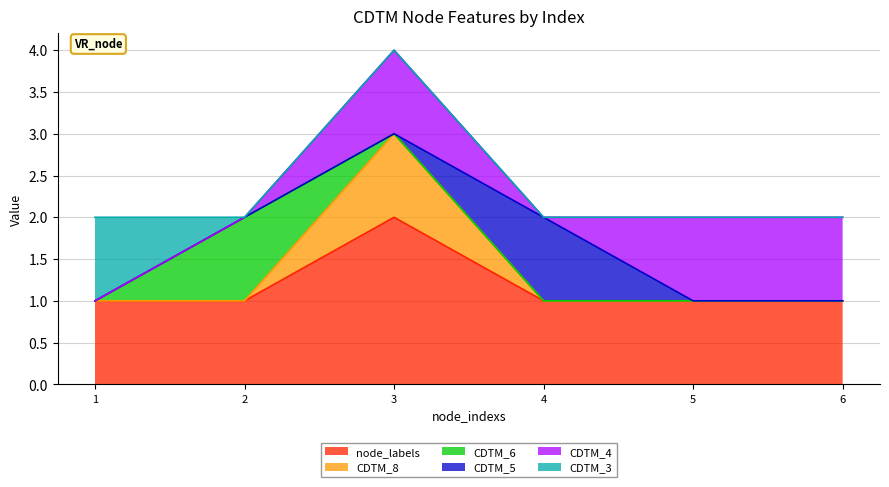

At which label does node_labels reach its minimum?

1